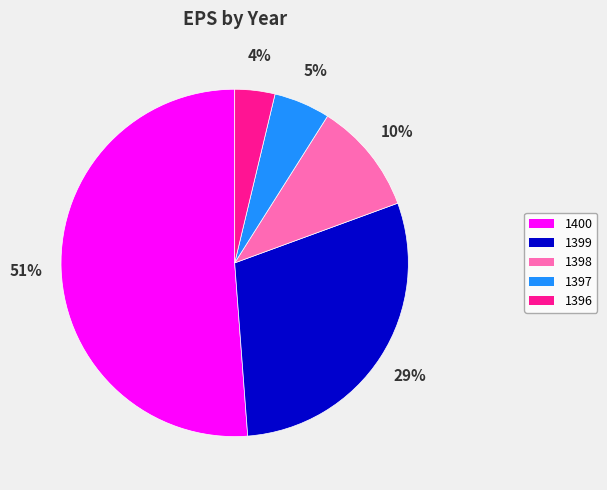

What is the largest slice in the pie chart?

1400